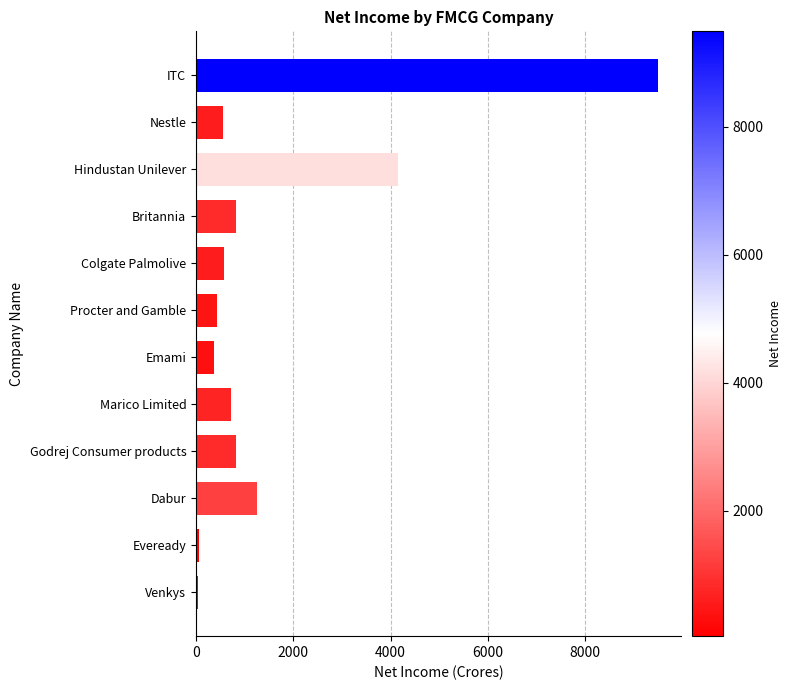

Between Hindustan Unilever and Godrej Consumer products, which is larger?

Hindustan Unilever